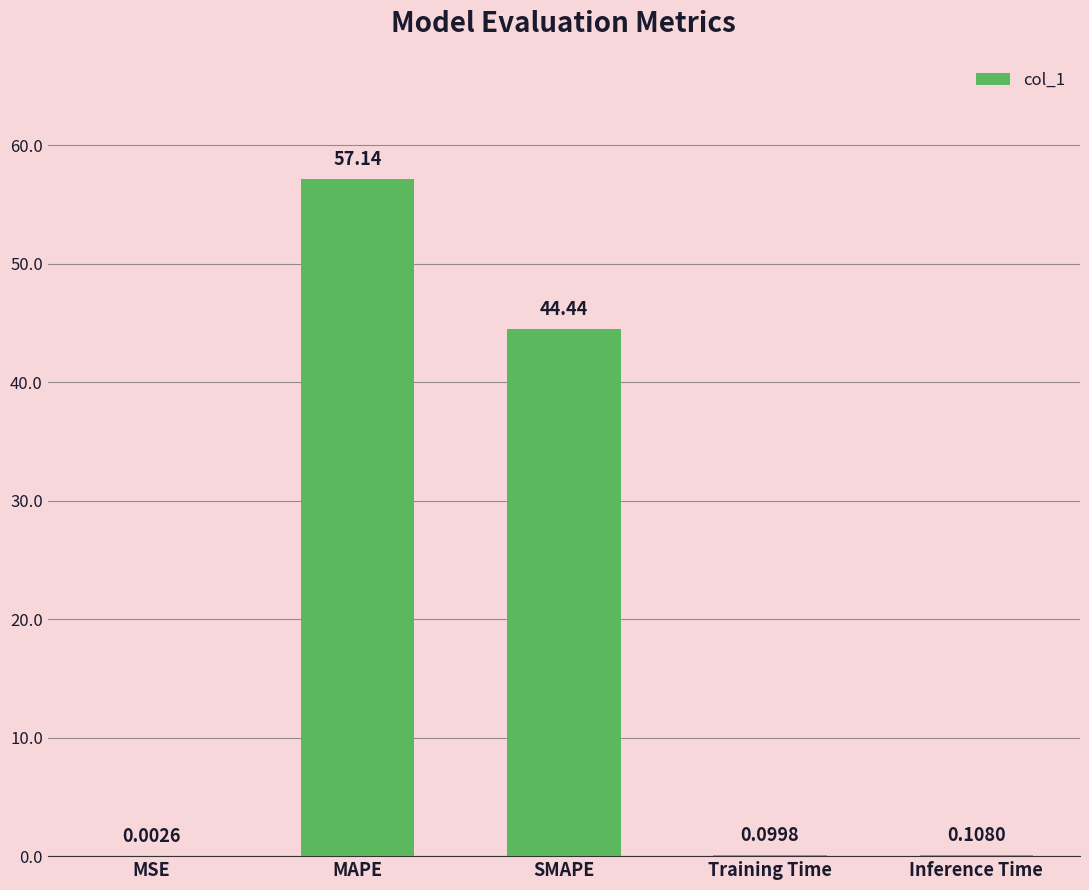

True or false: the data shows 57.1 at MAPE.

True